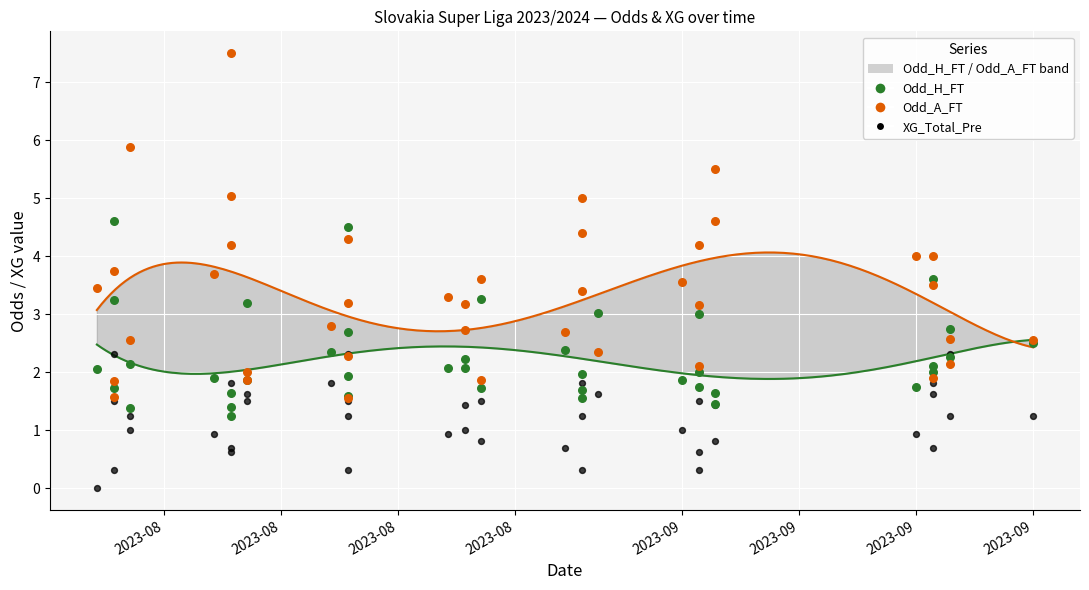

Is the value of XG_Total_Pre at 34 greater than the value of Odd_H_FT at 25?

No